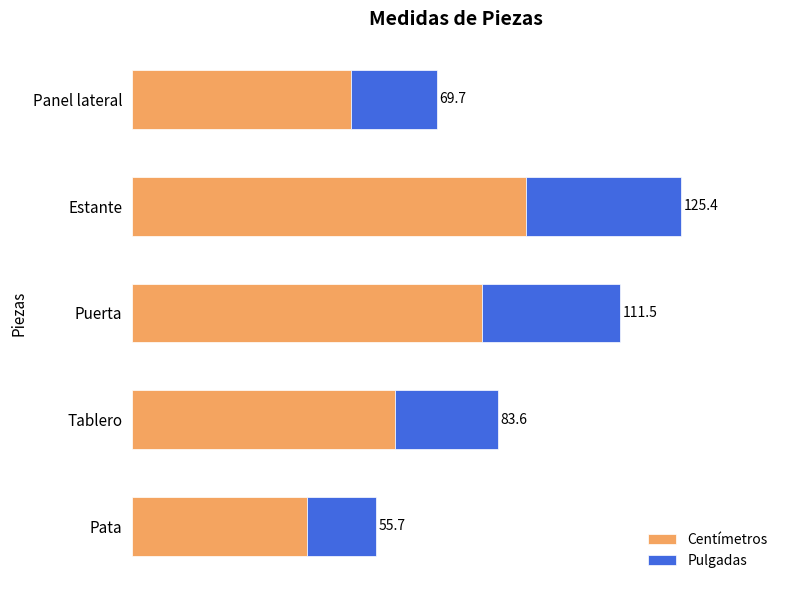

What are all the series names shown in the legend?

Centímetros, Pulgadas